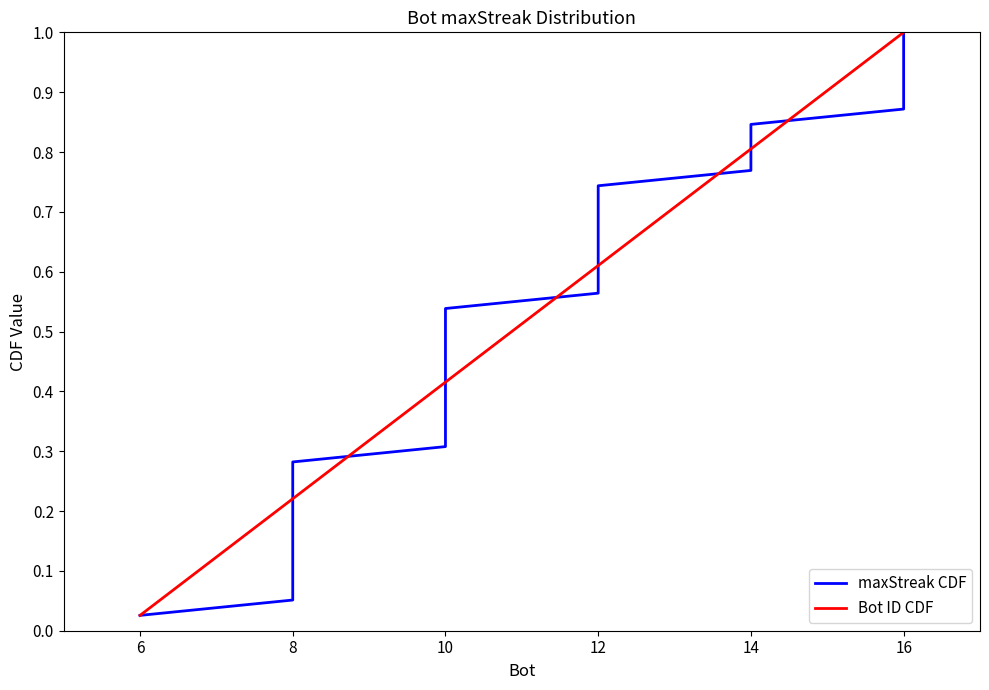

At which label does Bot ID CDF reach its peak?

16